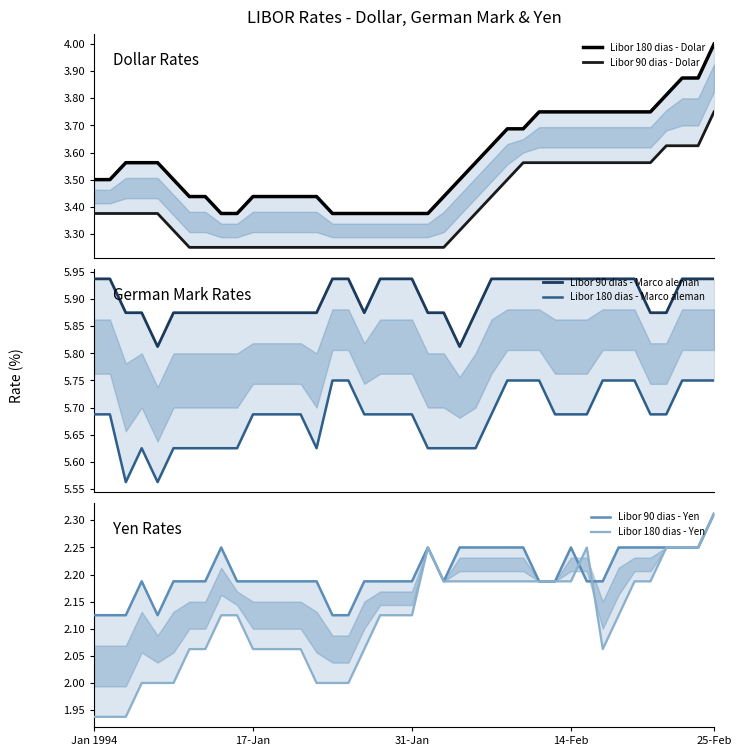

True or false: Libor 180 dias - Dolar and Libor 180 dias - Yen cross at least once.

False